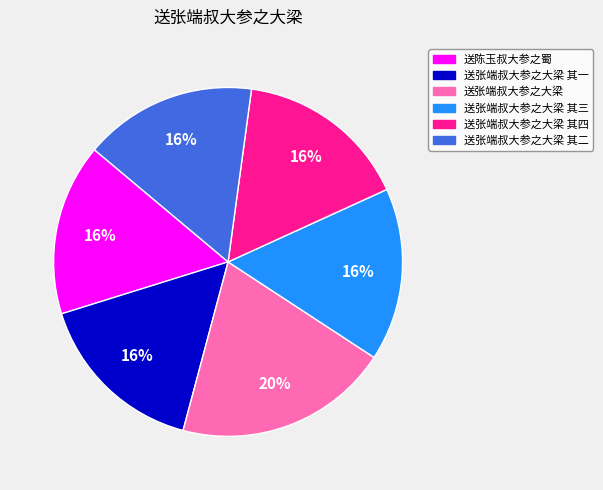

To the nearest percent, what portion does 送张端叔大参之大梁 其四 represent?

16%